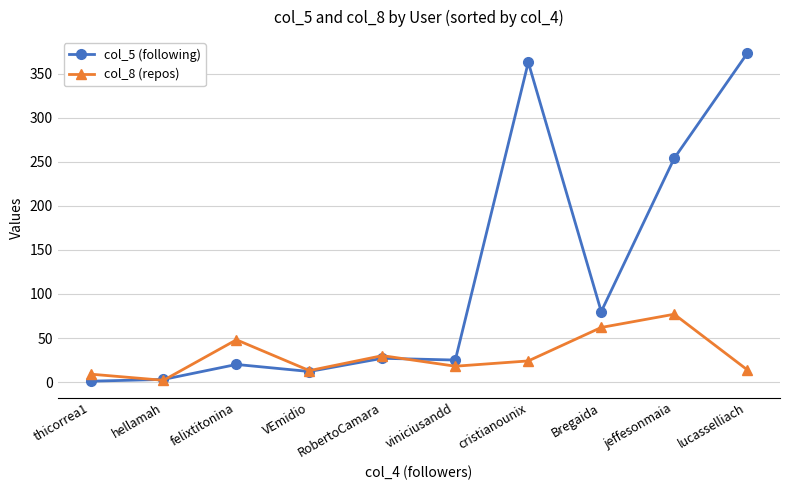

Is this an area chart (filled region under the line)?

No